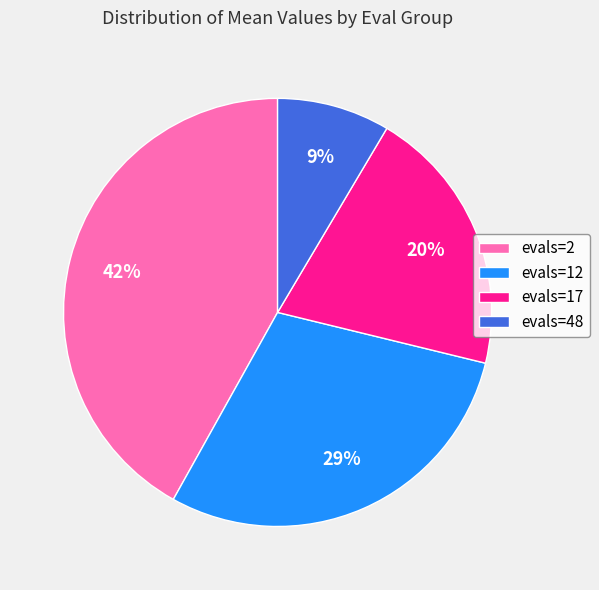

To the nearest percent, what is the difference between the evals=12 and evals=17 slice percentages?

9%